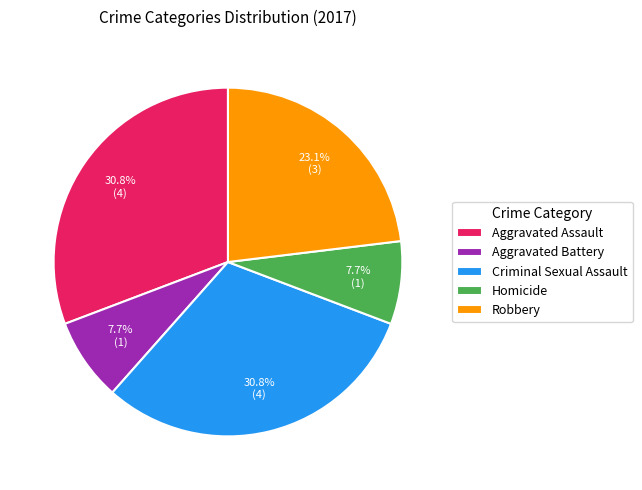

Count the number of slices in the pie.

5